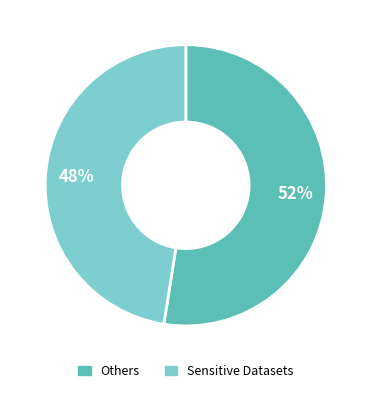

Which slice is the largest?

Others